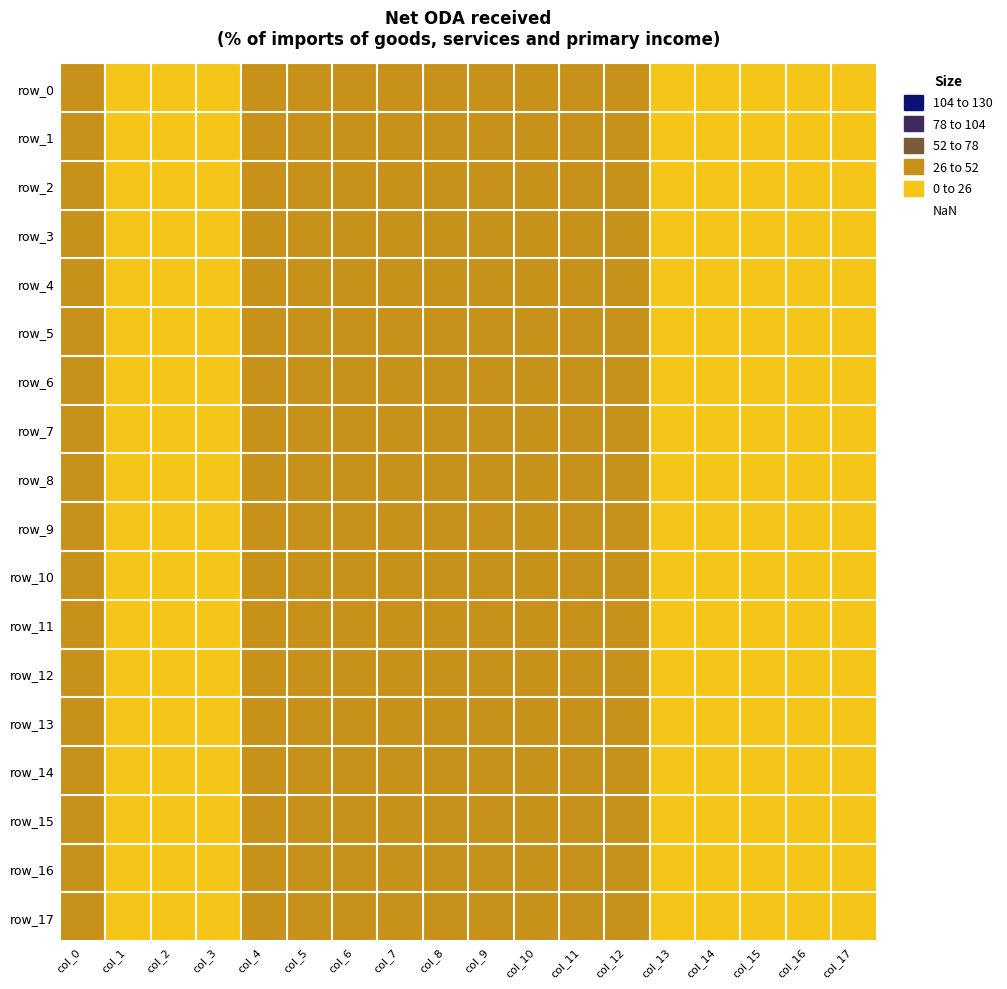

Between col_1 and col_16, which series saw the biggest shift?

row_16